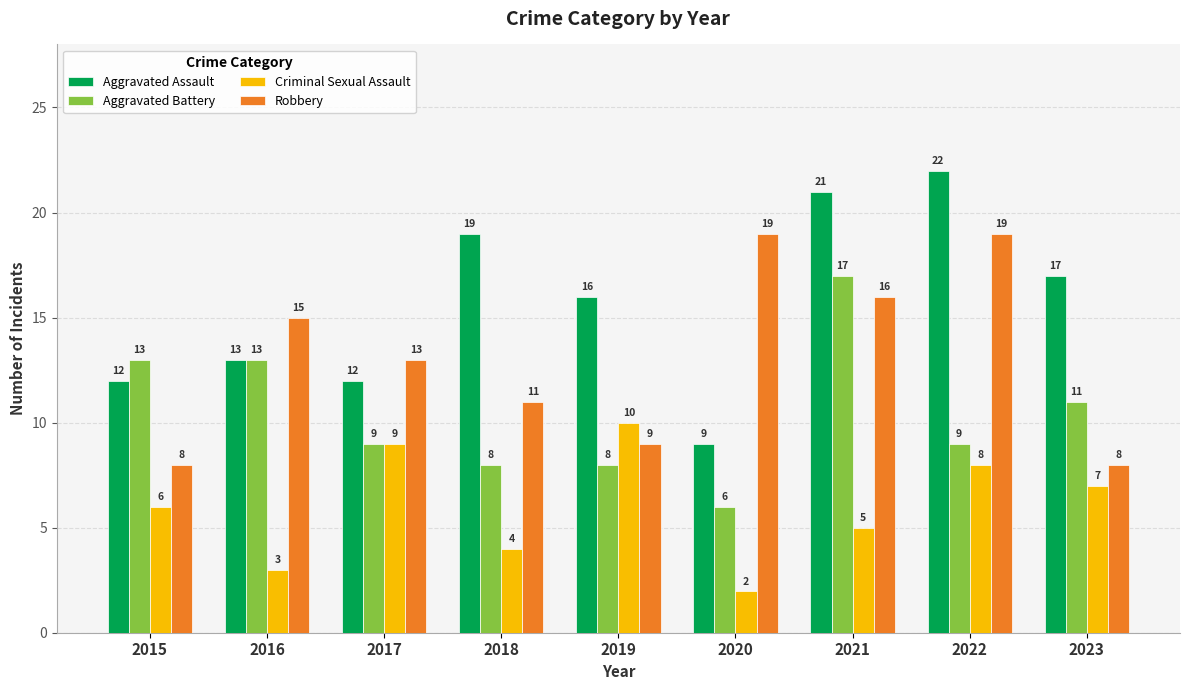

How many bars are there in each group?

4